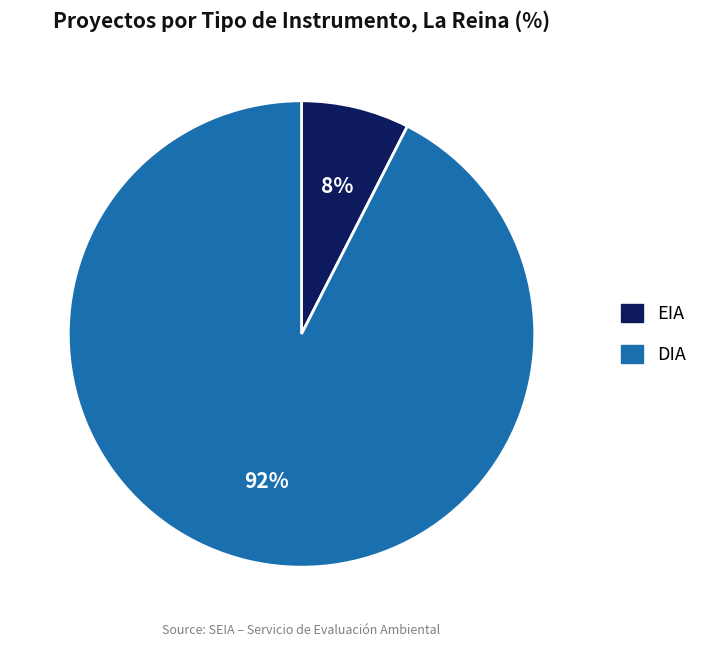

Do EIA and DIA together represent more than half of the pie?

Yes